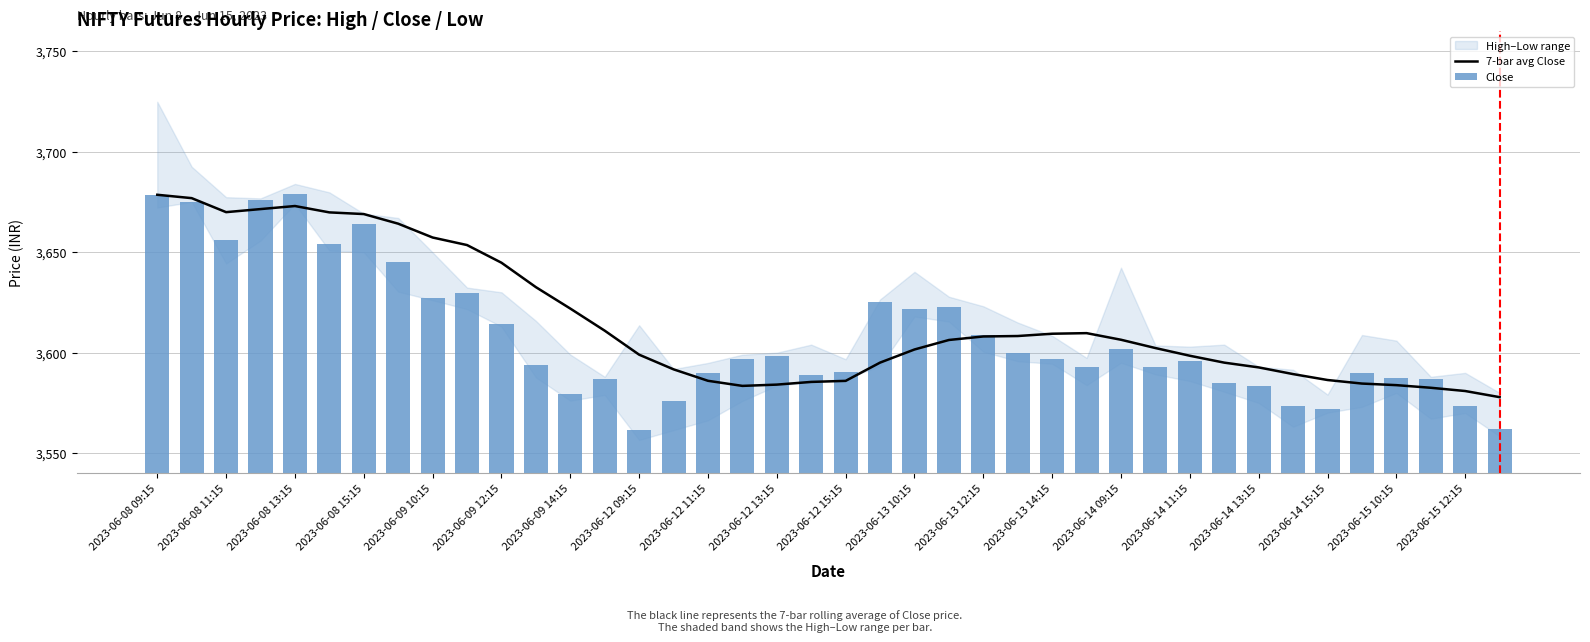

Where does the Close series first go above 3596?

2023-06-08 09:15